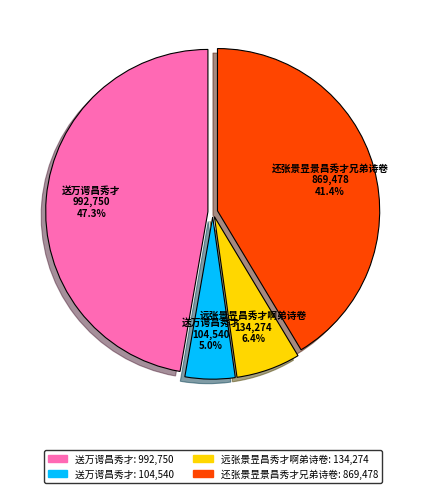

Does any single category account for the majority?

No